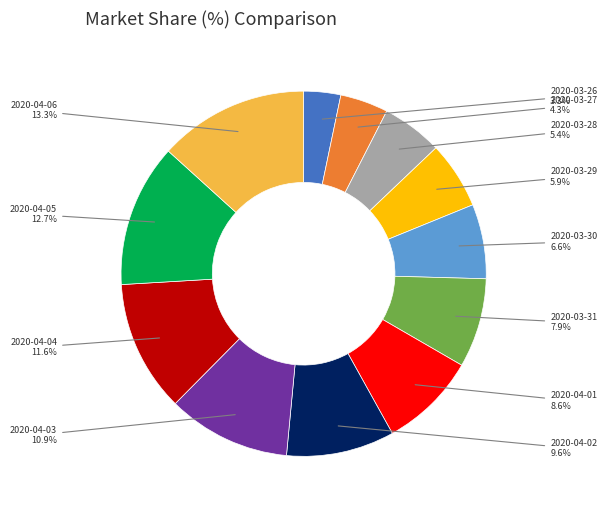

To the nearest percent, what portion does 2020-04-05 represent?

13%